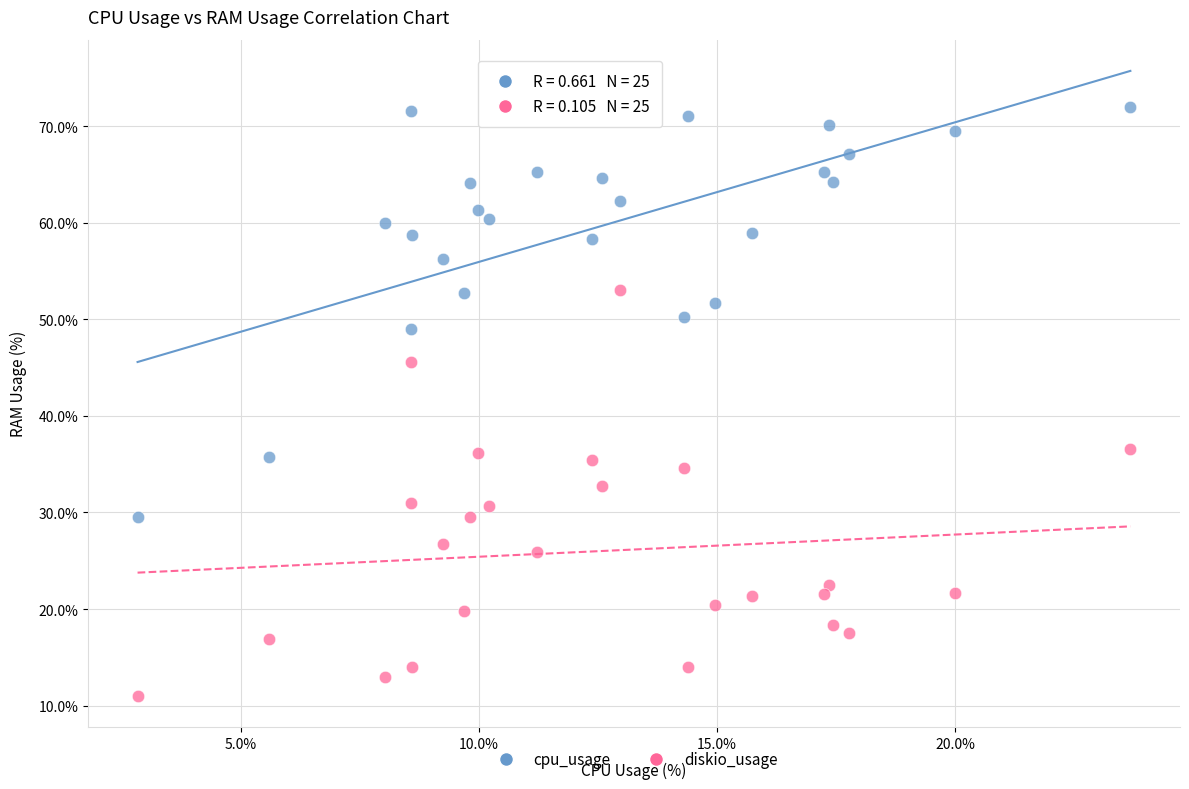

Across all data points, what is the range of Y values (max minus min)?

61.0